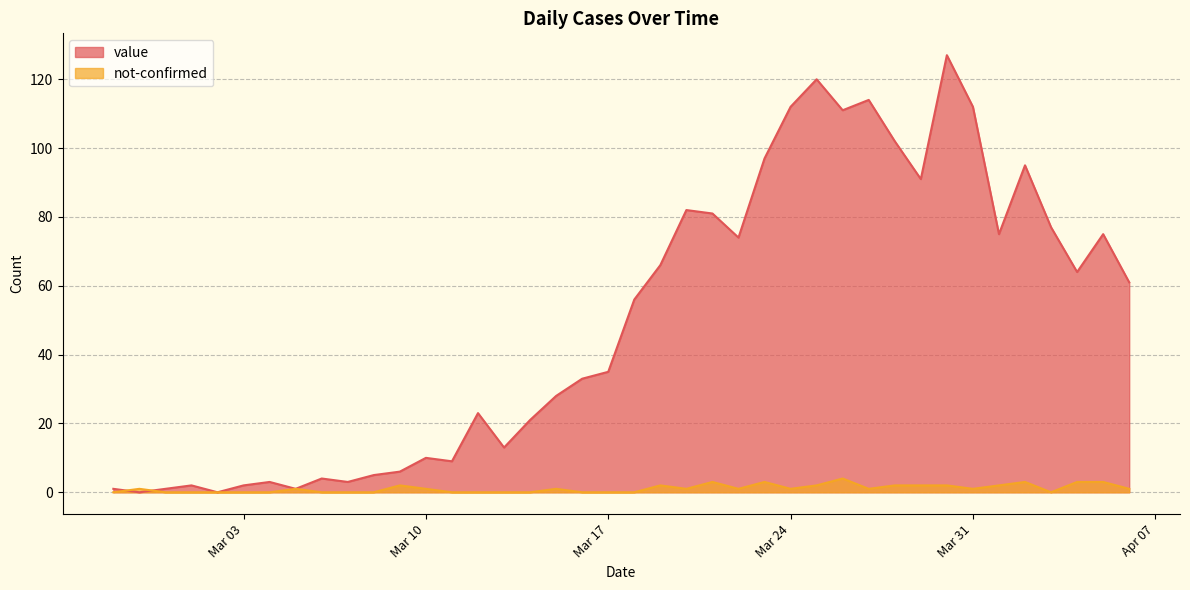

Which series has the largest total across all categories?

value